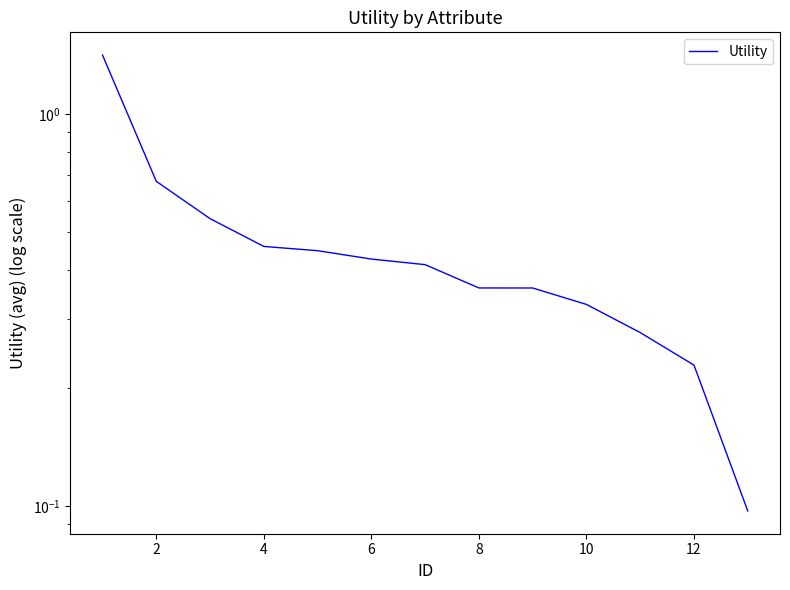

The chart shows a value of 0.5 at 4. True or false?

True